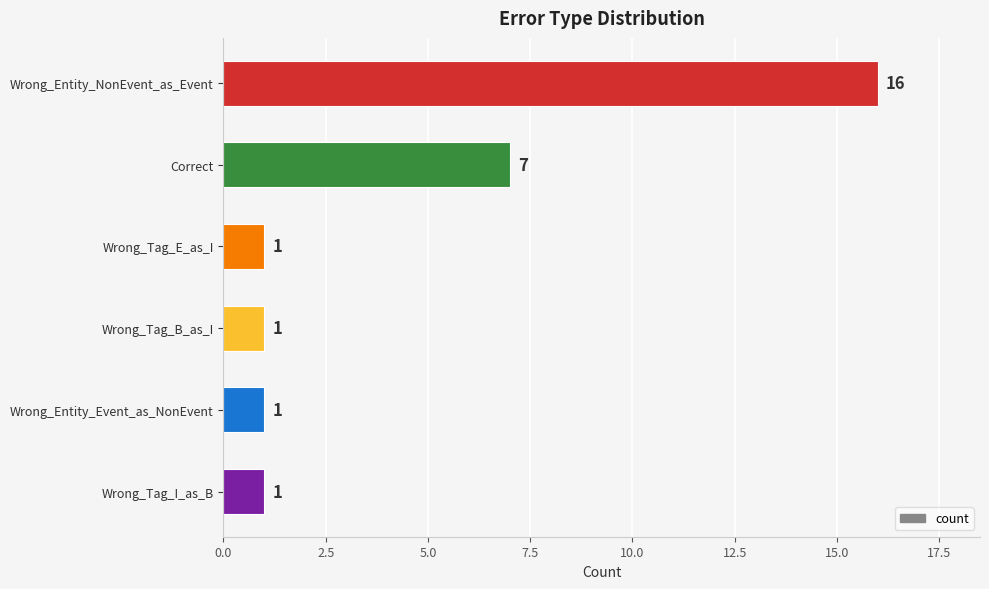

True or false: the data shows 1 at Wrong_Tag_I_as_B.

True